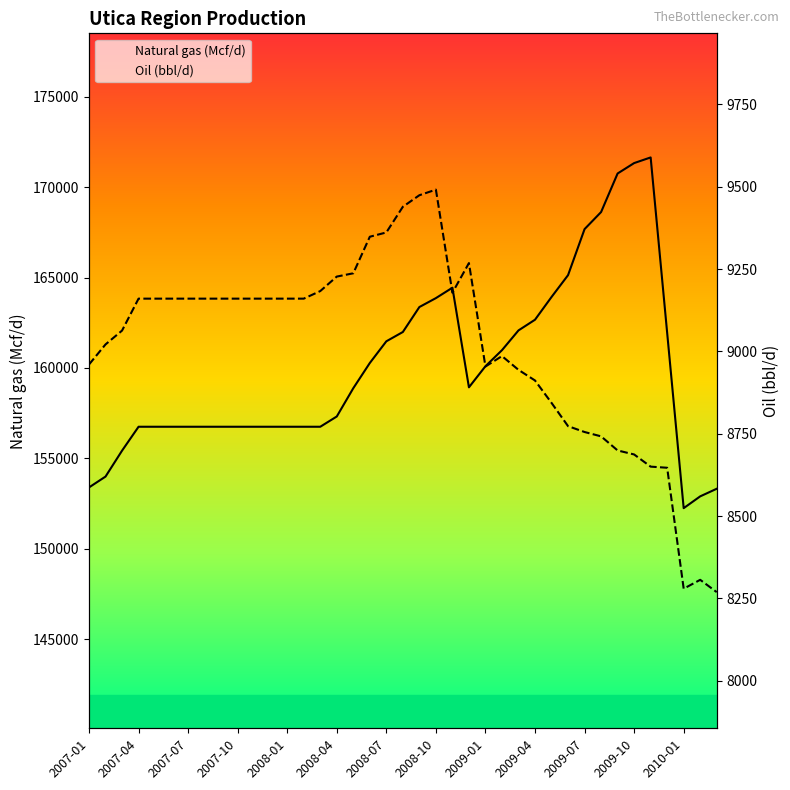

What is the smallest value displayed?

8268.9